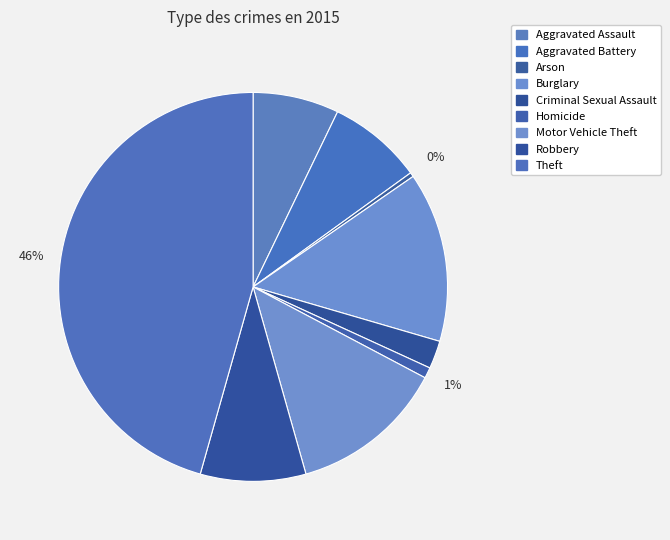

What is the largest slice in the pie chart?

Theft